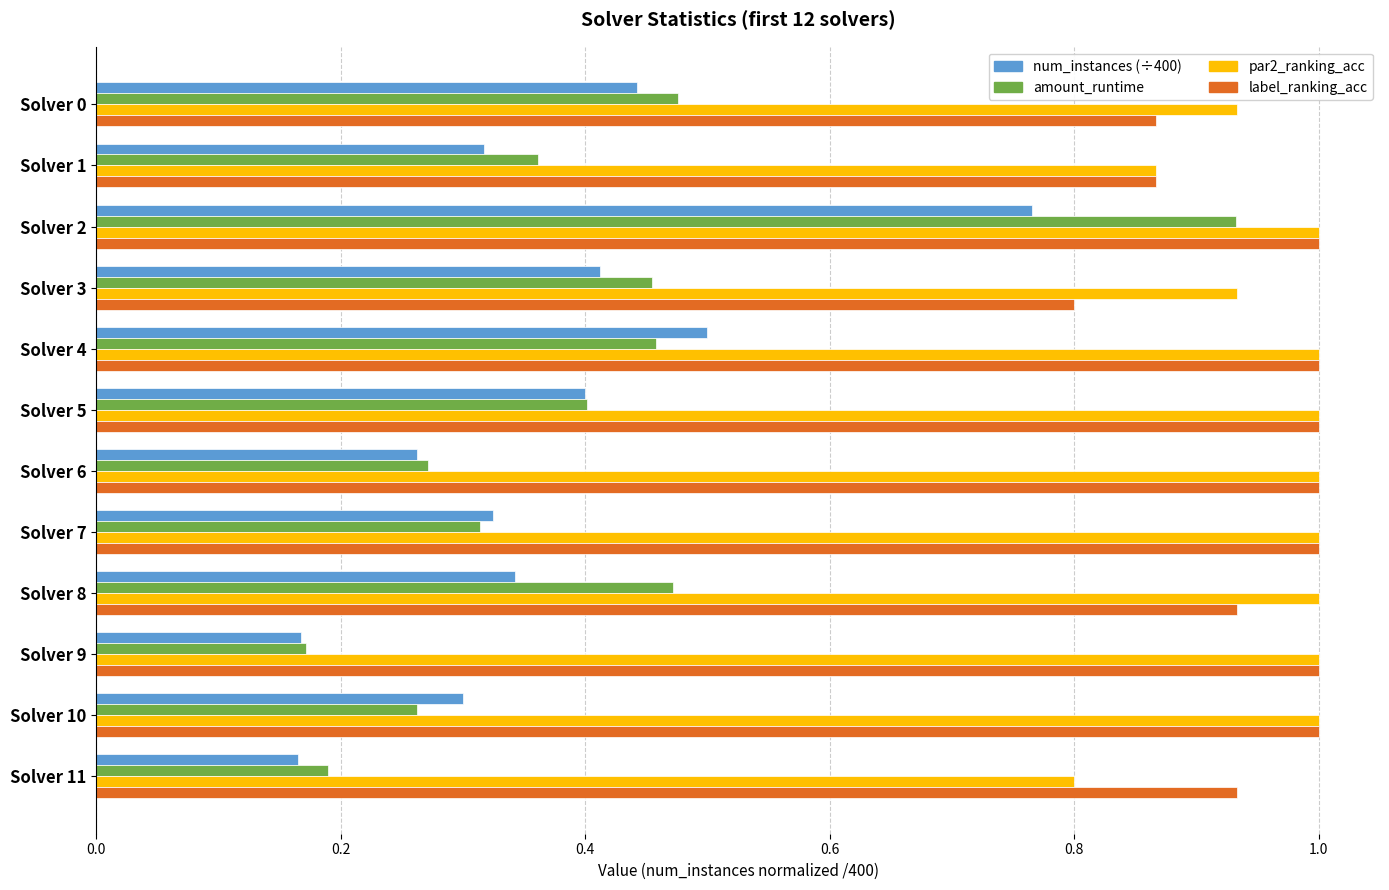

What is the spread (max minus min) of values at Solver 6?

0.7